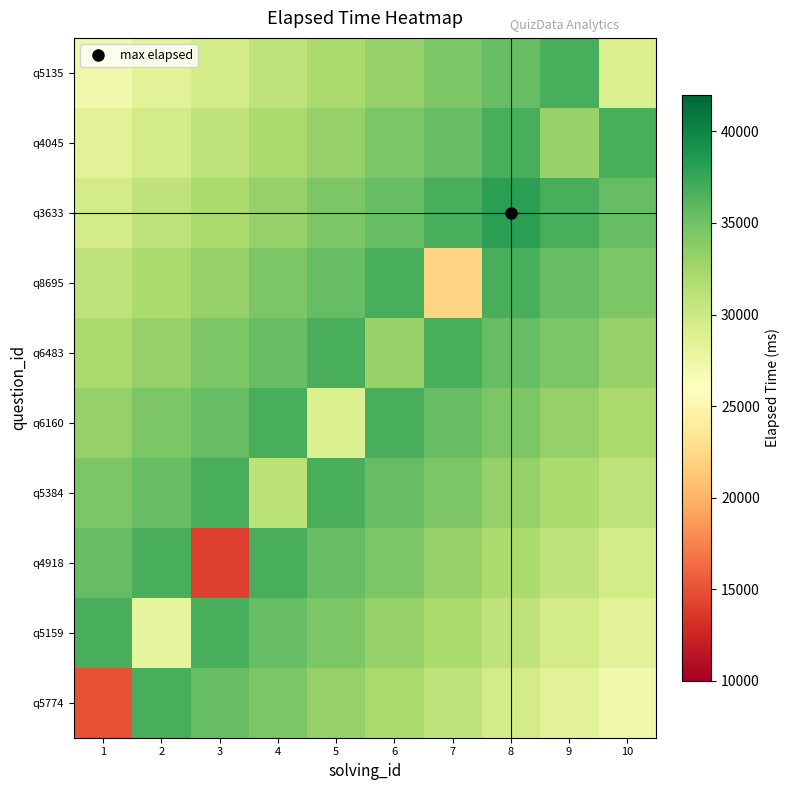

Which has a higher value, 1 or 8?

8